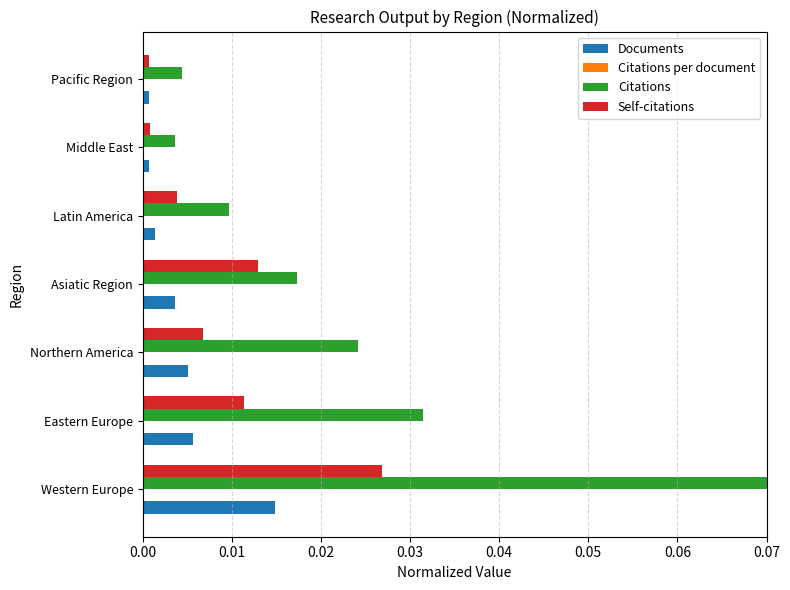

Which series has the largest total across all categories?

Citations